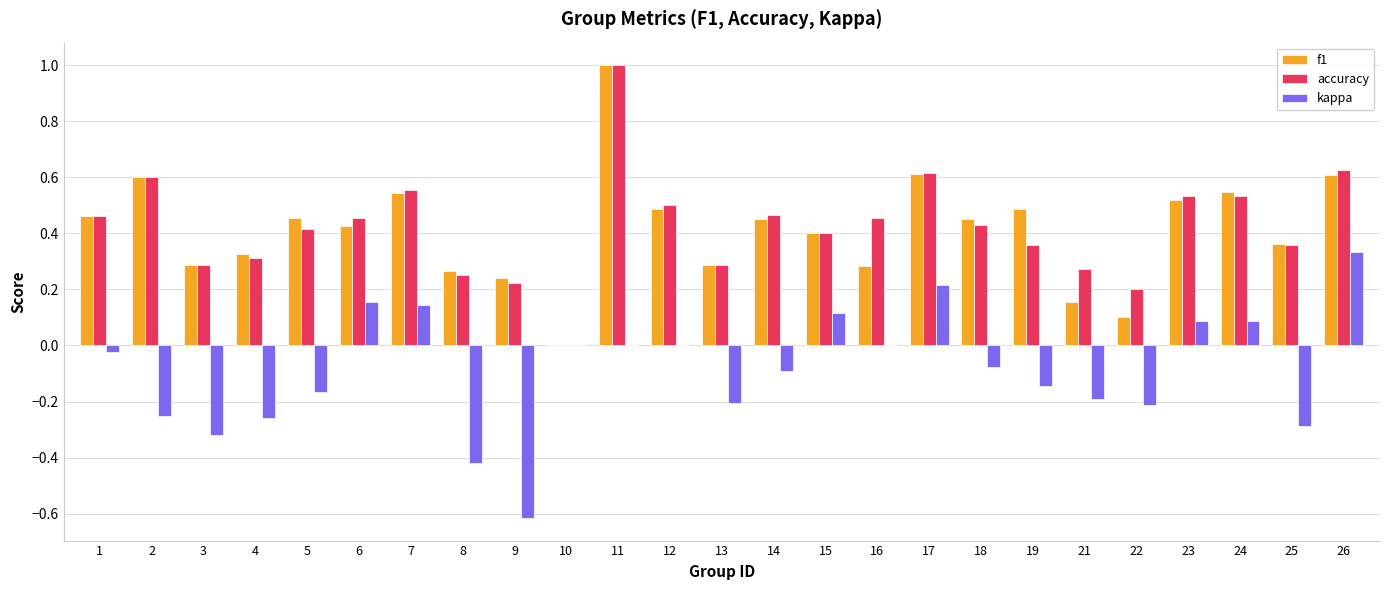

Is it true that f1 equals 0.5 at 16?

False